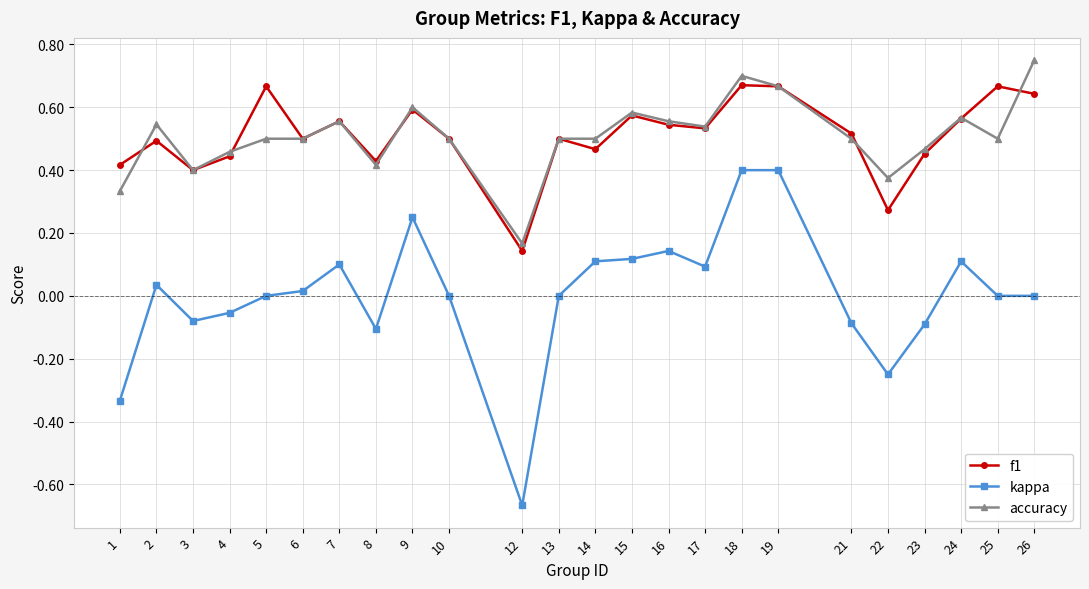

Is it true that accuracy equals 0.9 at 25?

False